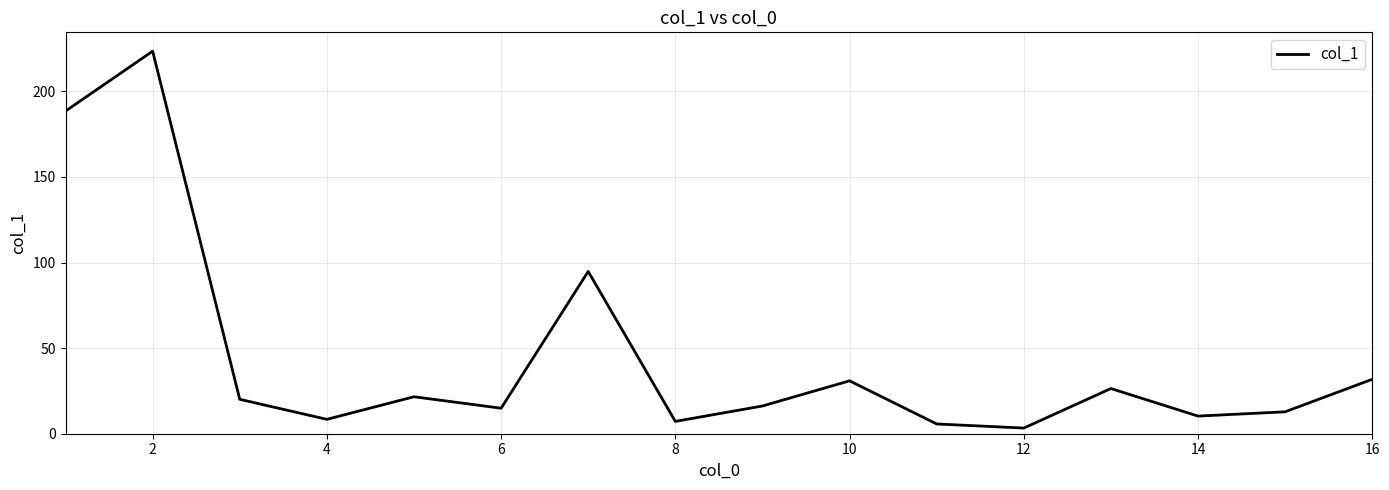

Is this an area chart (filled region under the line)?

No